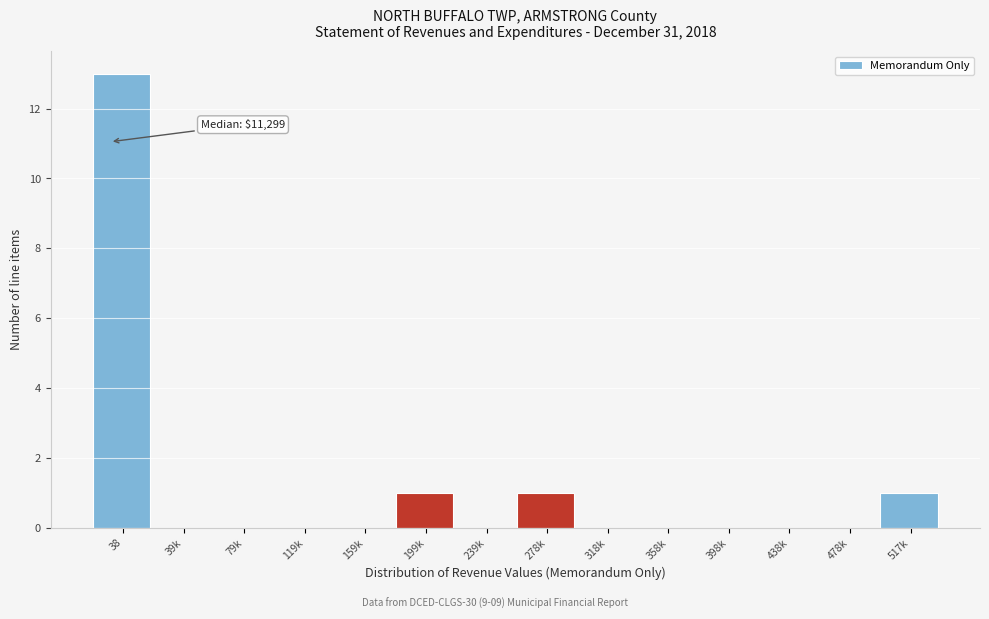

Reading right to left, extract all data points from this chart.

517k=1	478k=0	438k=0	398k=0	358k=0	318k=0	278k=1	239k=0	199k=1	159k=0	119k=0	79k=0	39k=0	38=13